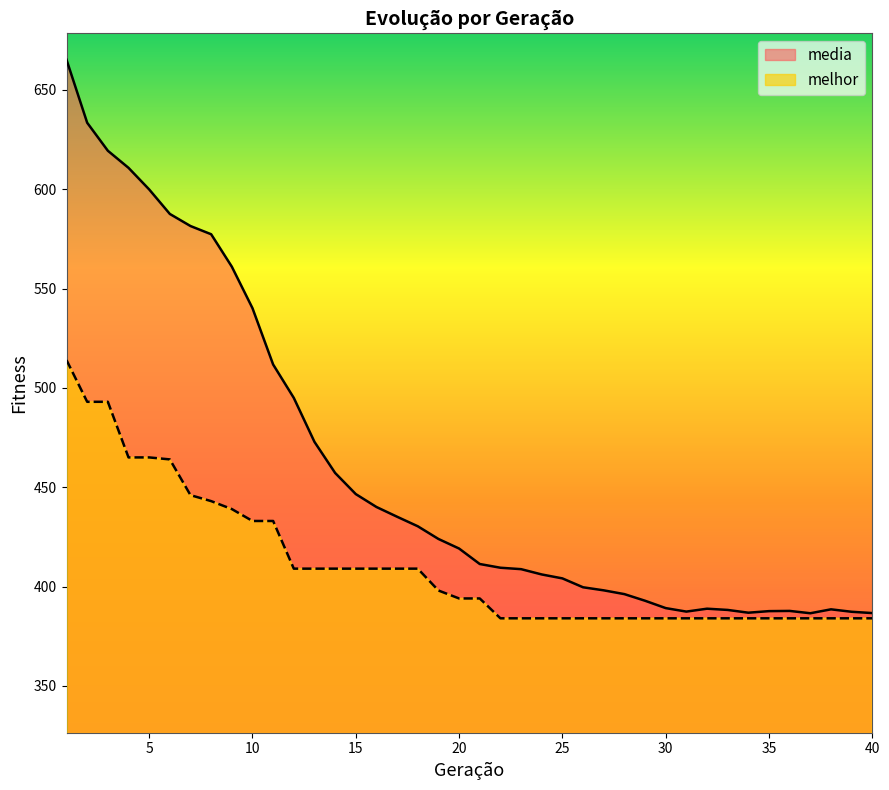

What is the approximate value of media at 16?

440.0